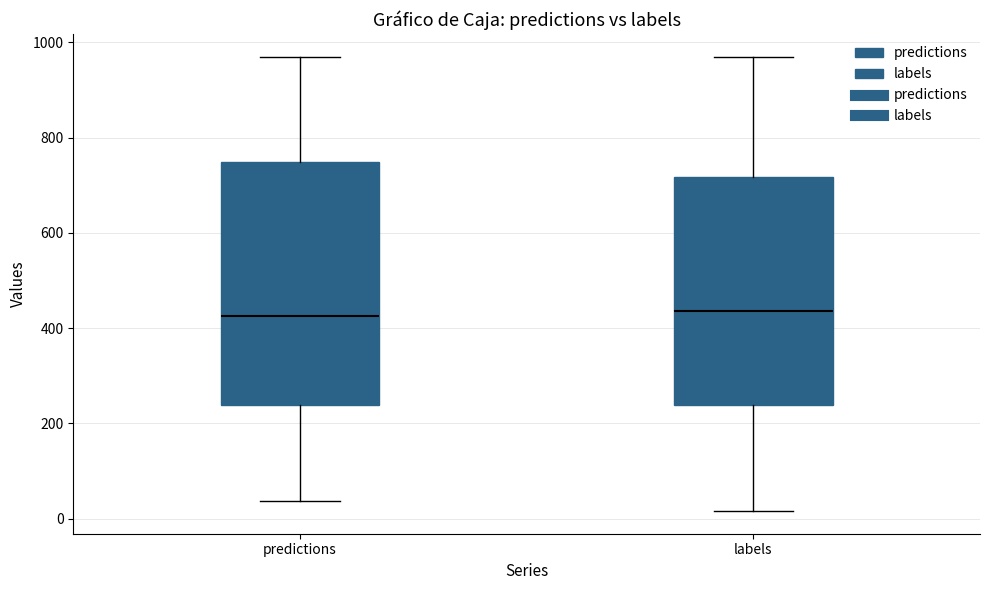

Reading left to right, transcribe this box plot: for each box, give where its median line is, the range the box spans, and where its two whiskers end, as read against the y-axis. The values are not printed on the chart, so give them approximately, as read against the axis.

predictions: median 420, box 240 to 740, whiskers 40 to 980
labels: median 440, box 240 to 720, whiskers 20 to 980